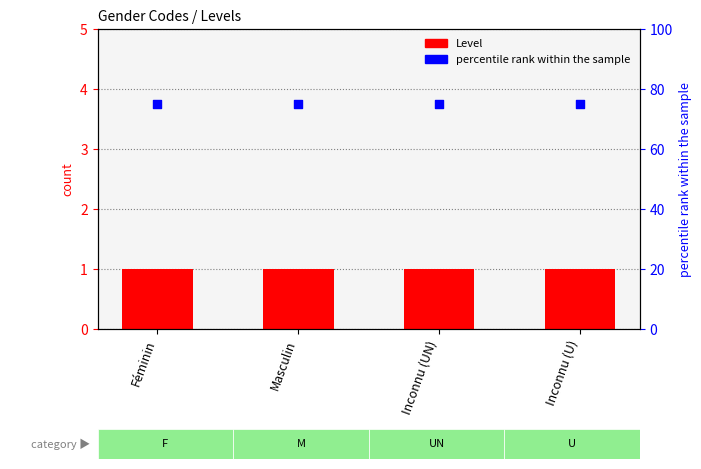

Which series contains the lowest Y value?

Level